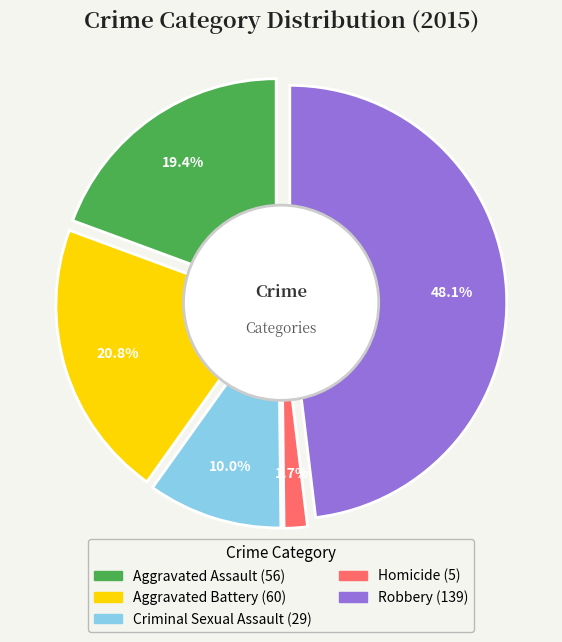

Is Robbery the majority of the pie?

No